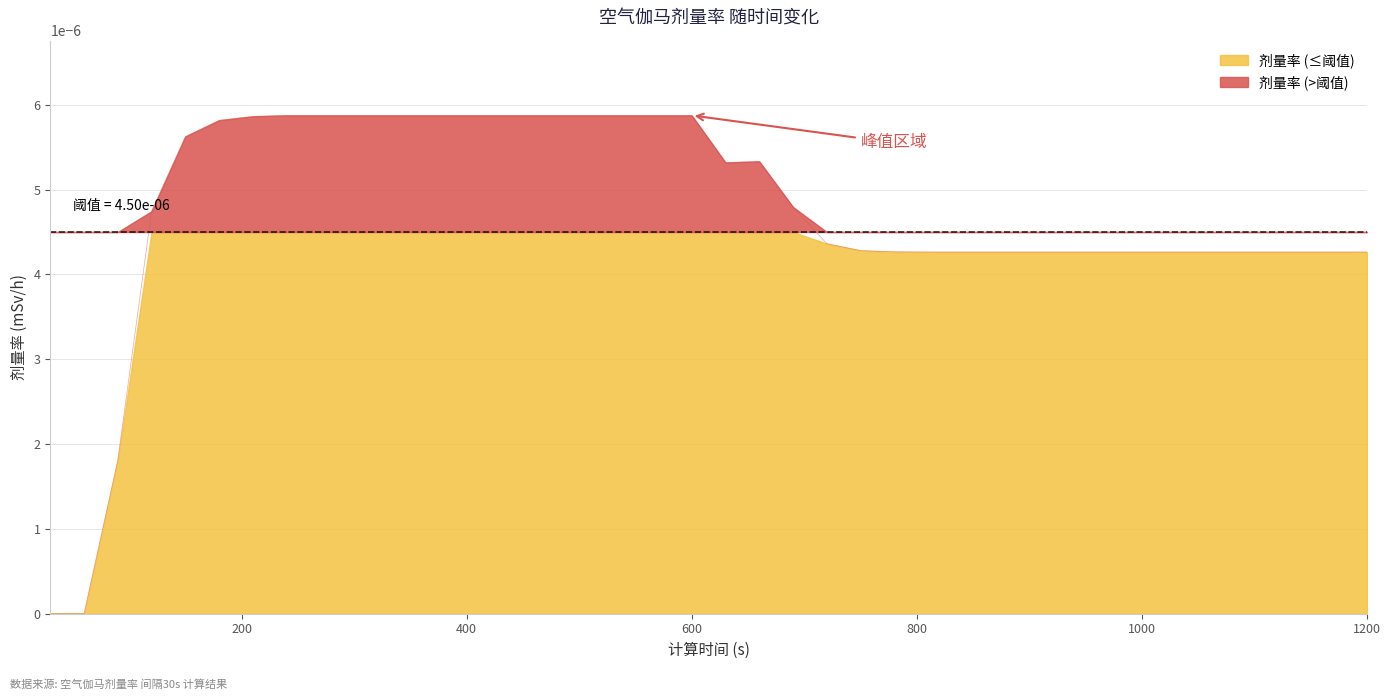

Count the values in the range 0 to 1.

40